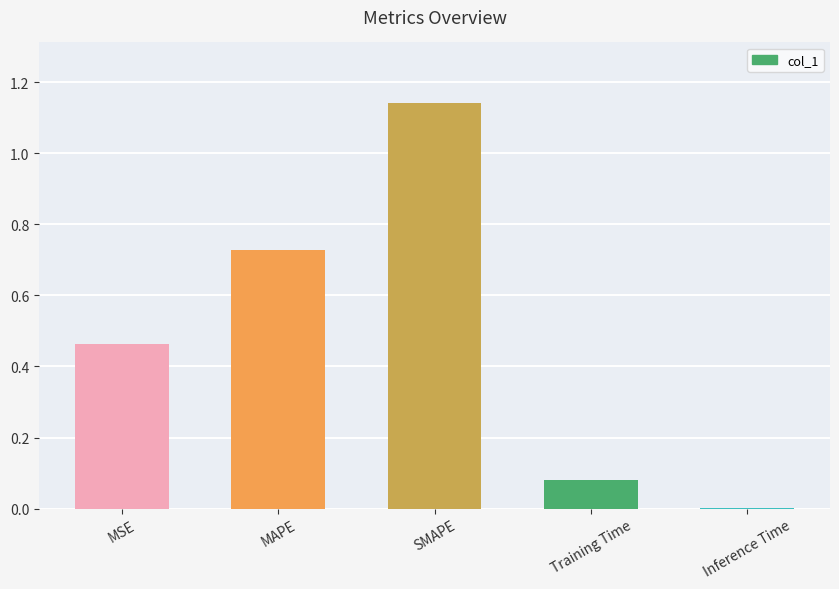

How many data points does each series have?

5